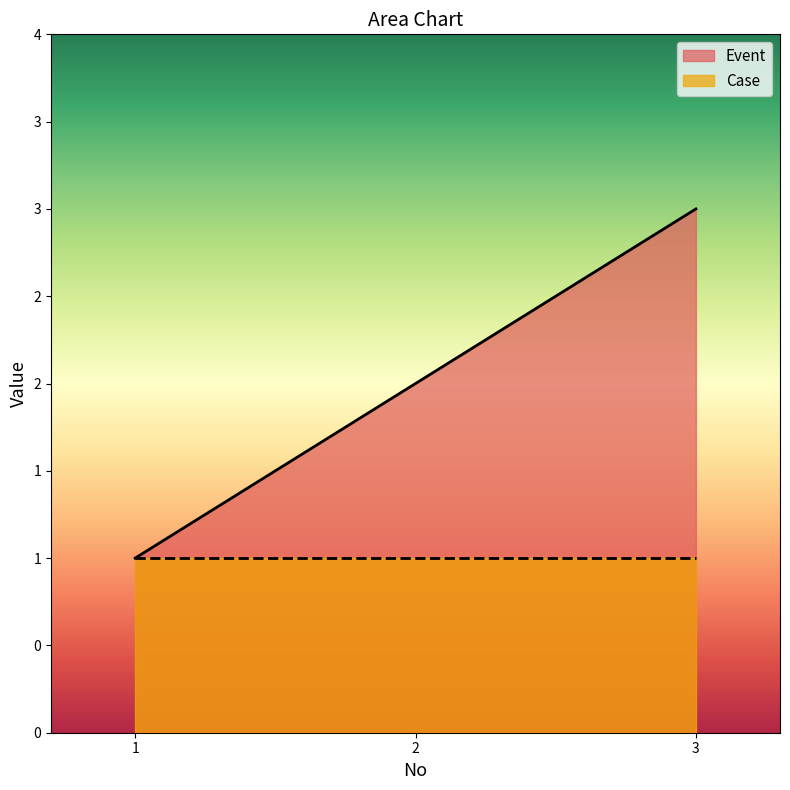

Which category has the highest value across all series?

3